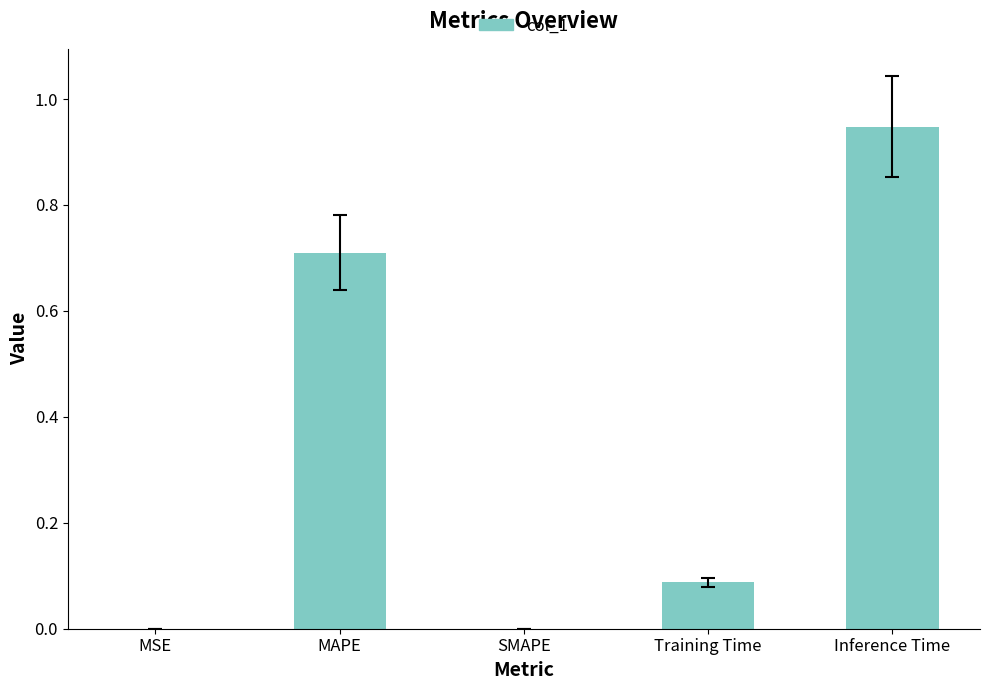

What is the change in value from SMAPE to Inference Time?

+0.9